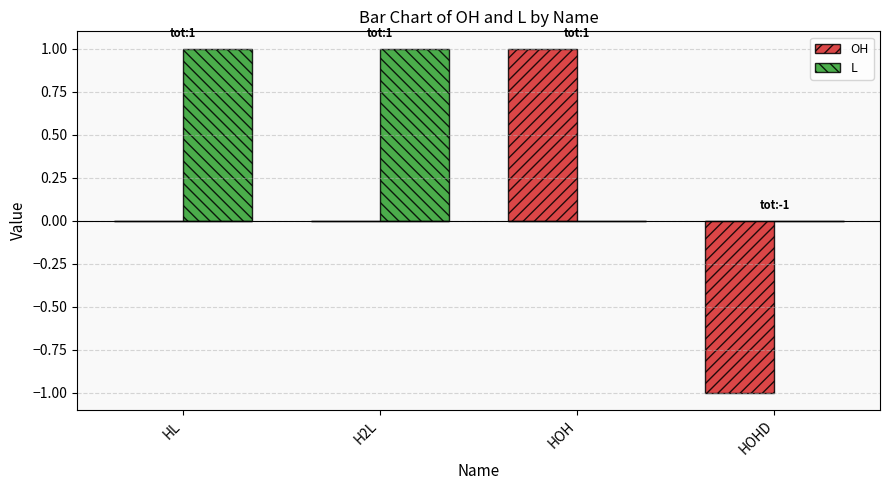

Are the bars grouped side by side (vs. stacked)?

Yes